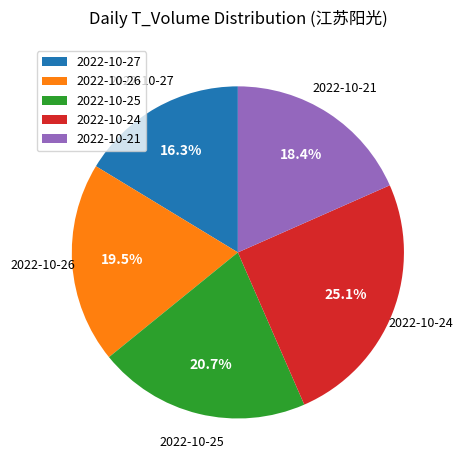

To the nearest percent, what is the difference between the 2022-10-25 and 2022-10-21 slice percentages?

2%